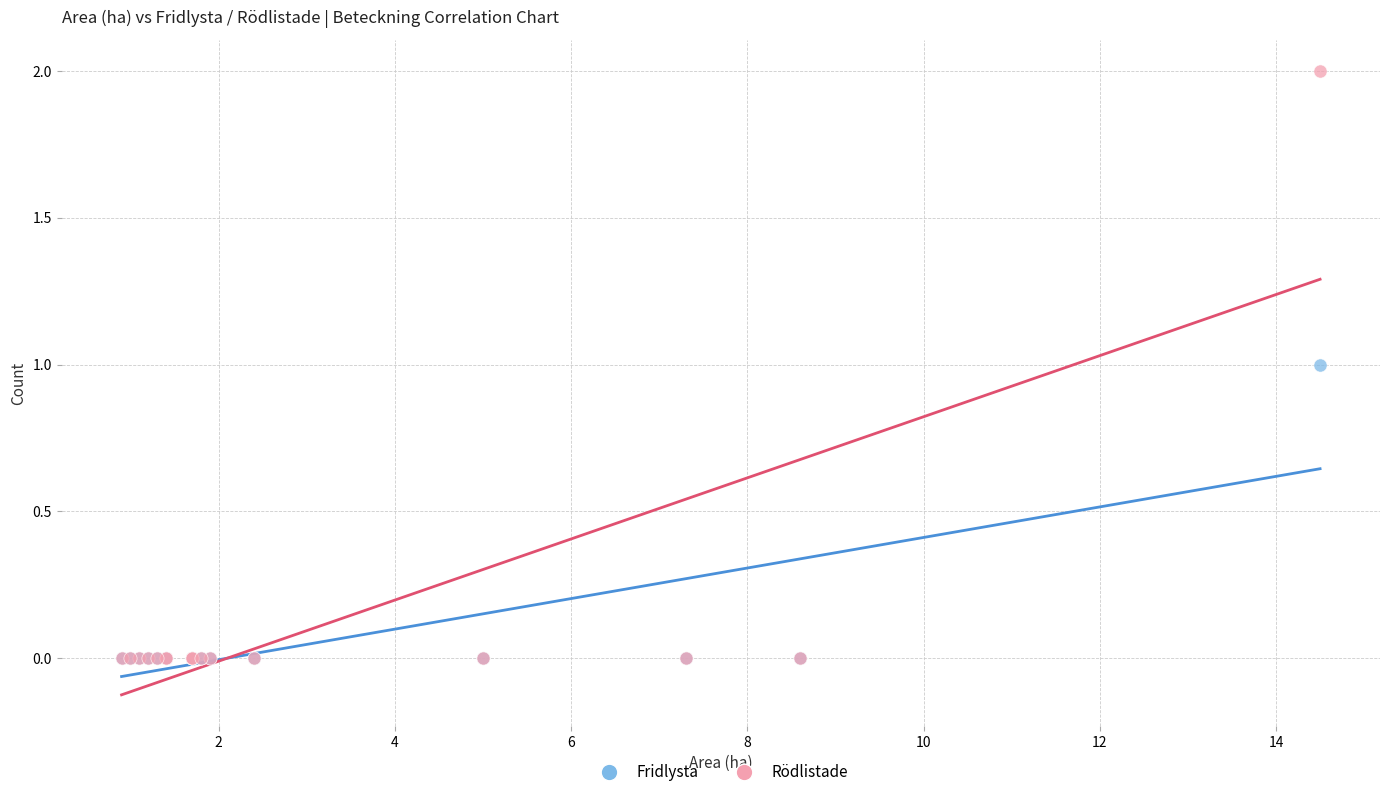

What are all the series names shown in the legend?

Fridlysta, Rödlistade